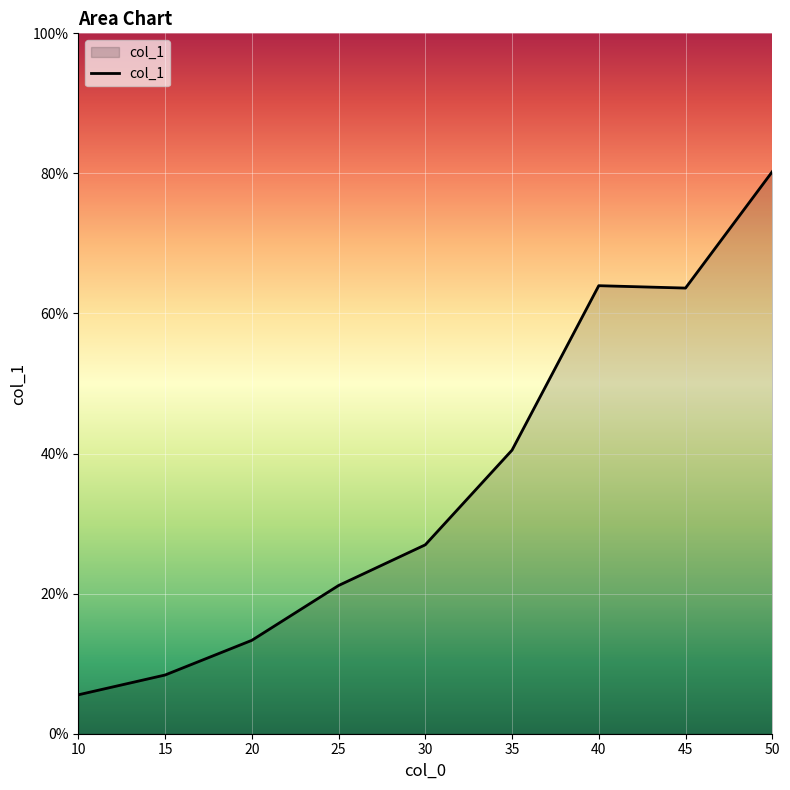

Between 25 and 50, which is larger?

50